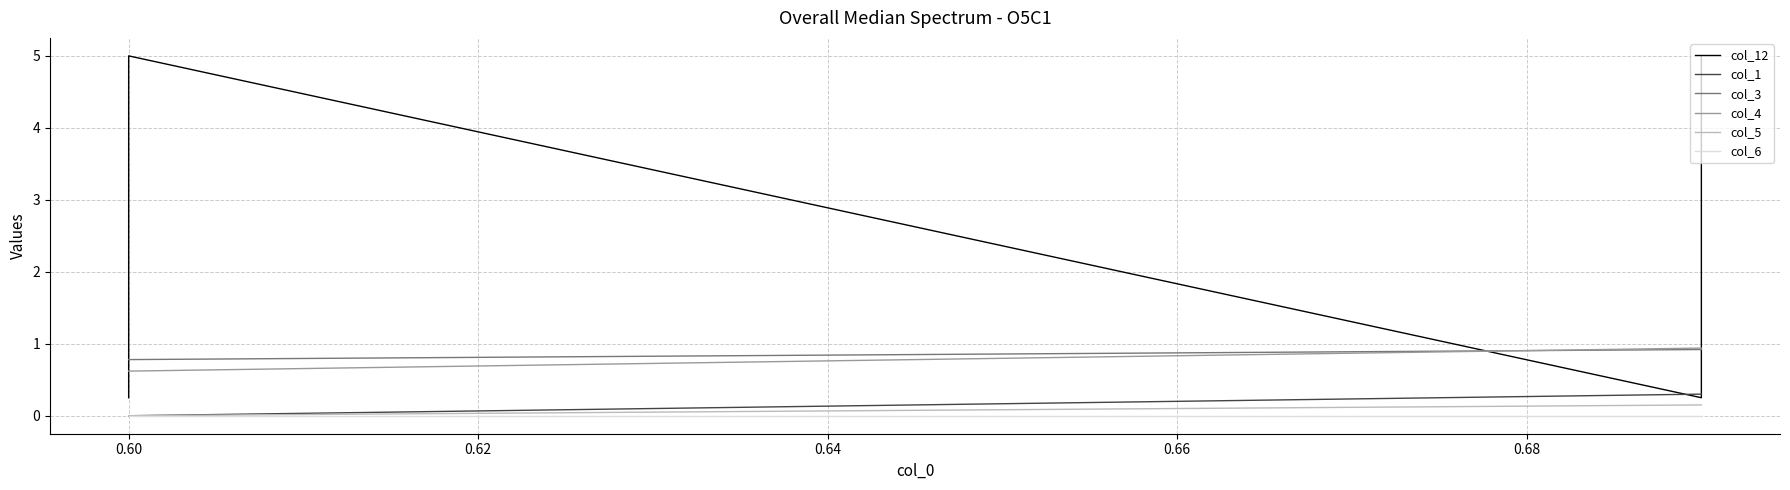

Which series has the largest total across all categories?

col_12